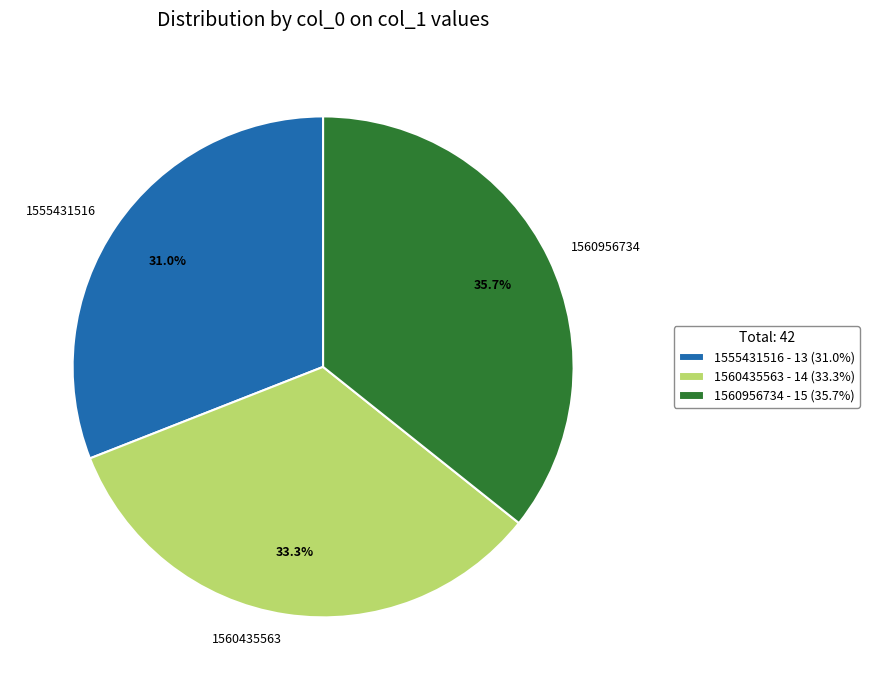

Which has a higher value, 1560956734 or 1555431516?

1560956734